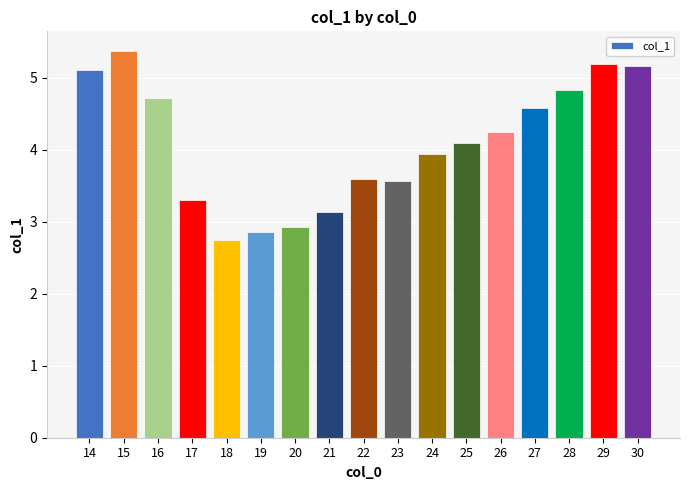

Which label corresponds to the largest value in the chart?

15